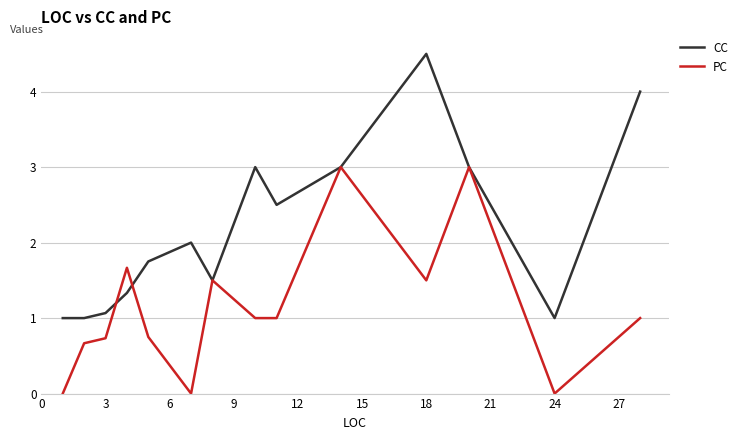

List the series in order of their overall mean, lowest first.

PC, CC